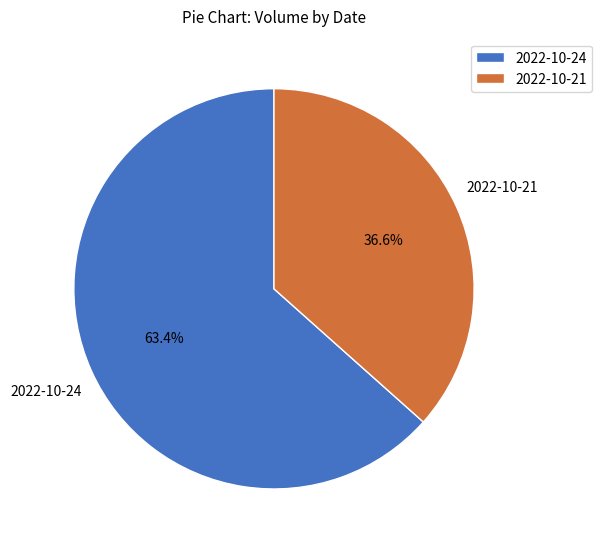

Is it true that 2022-10-24 is 63% of the pie?

True